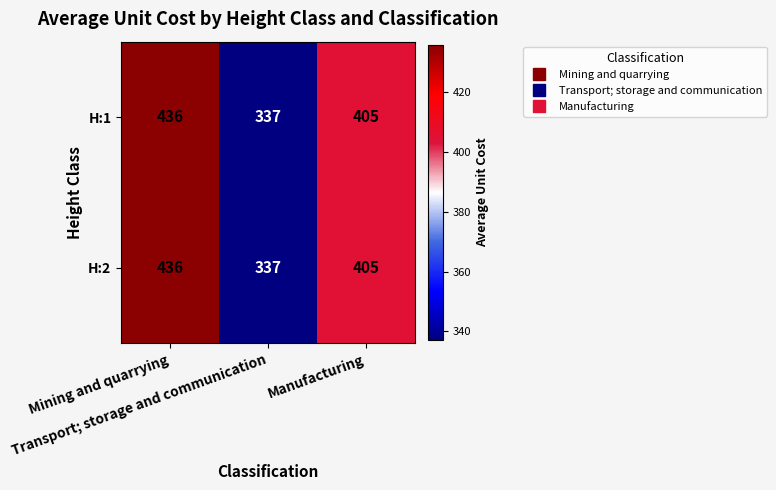

Count the H:1 values in the range 337 to 436.

3